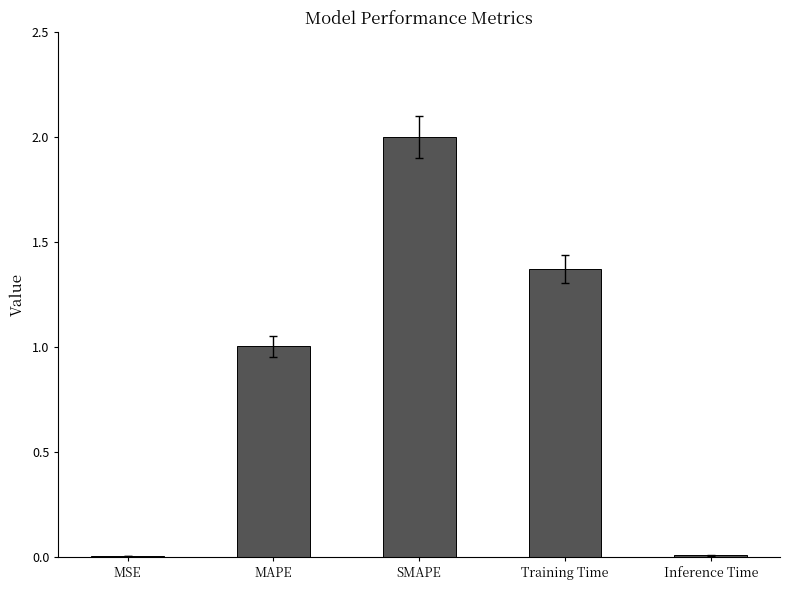

The value at Inference Time is 0.0. True or false?

True